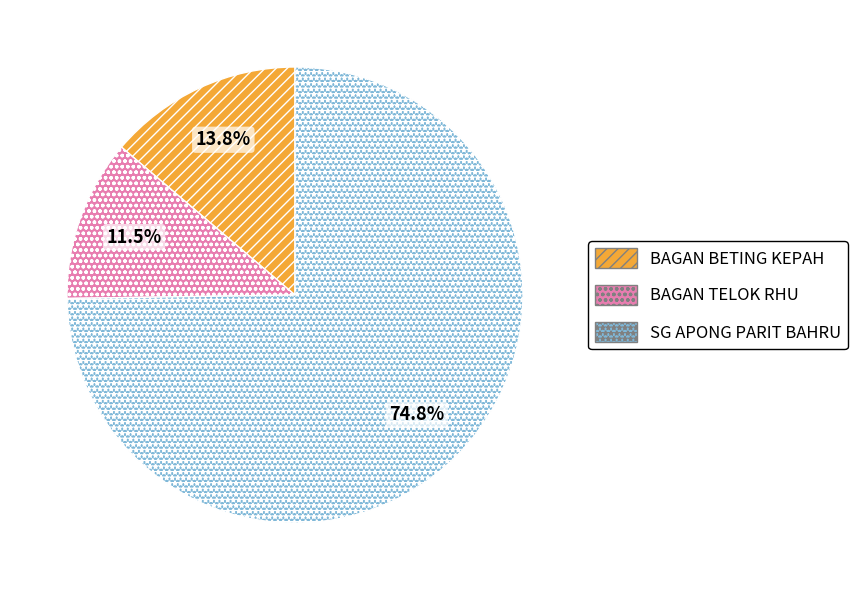

To the nearest percent, what is the average slice percentage?

33%